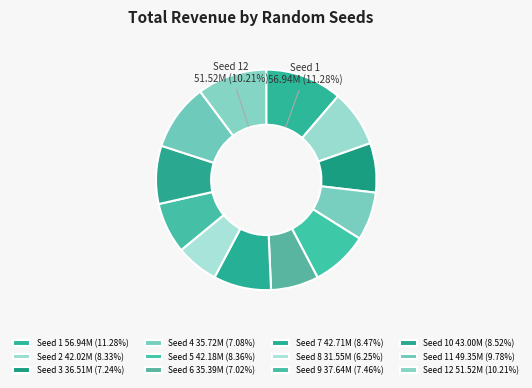

How many slices are in this pie chart?

12